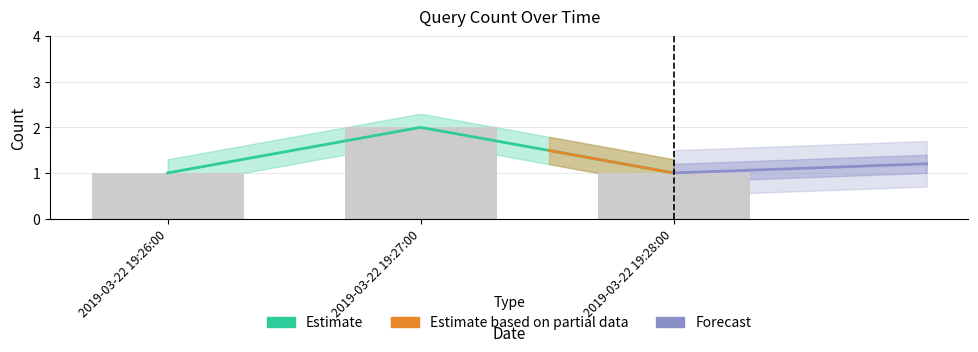

List the labels in order of value, smallest first.

2019-03-22 19:26:00, 2019-03-22 19:28:00, 2019-03-22 19:27:00